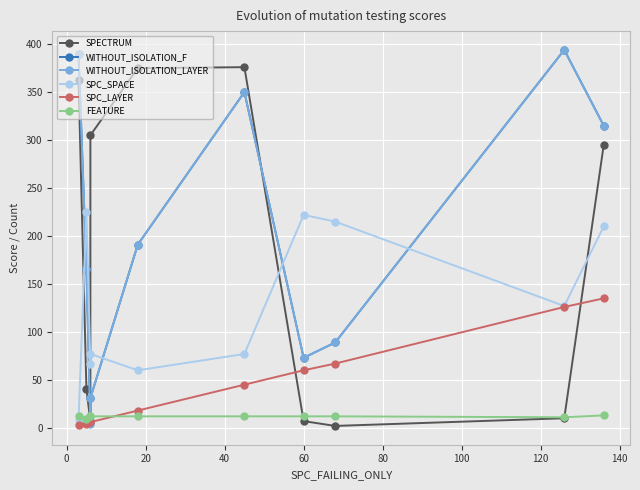

Which has a higher value, 40 or 60?

60